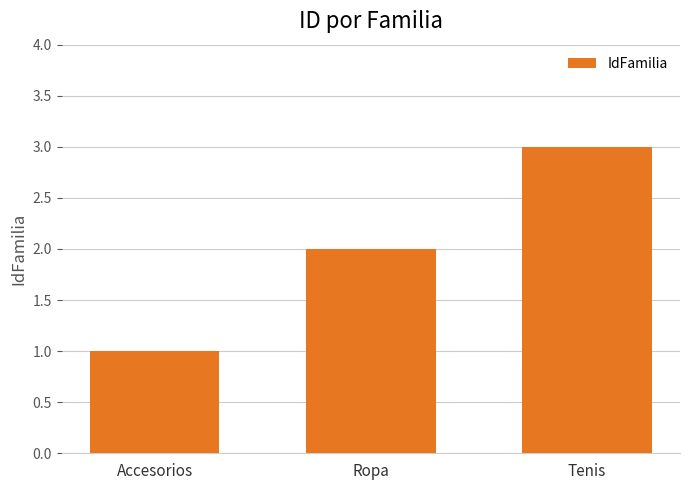

What is the difference between the values at Tenis and Accesorios?

2